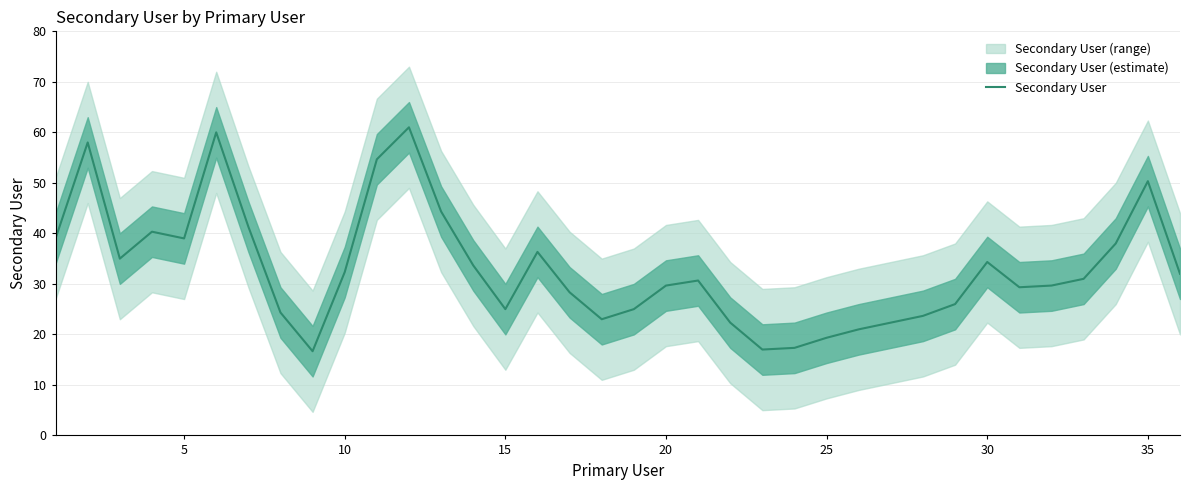

How many data points does each series have?

36